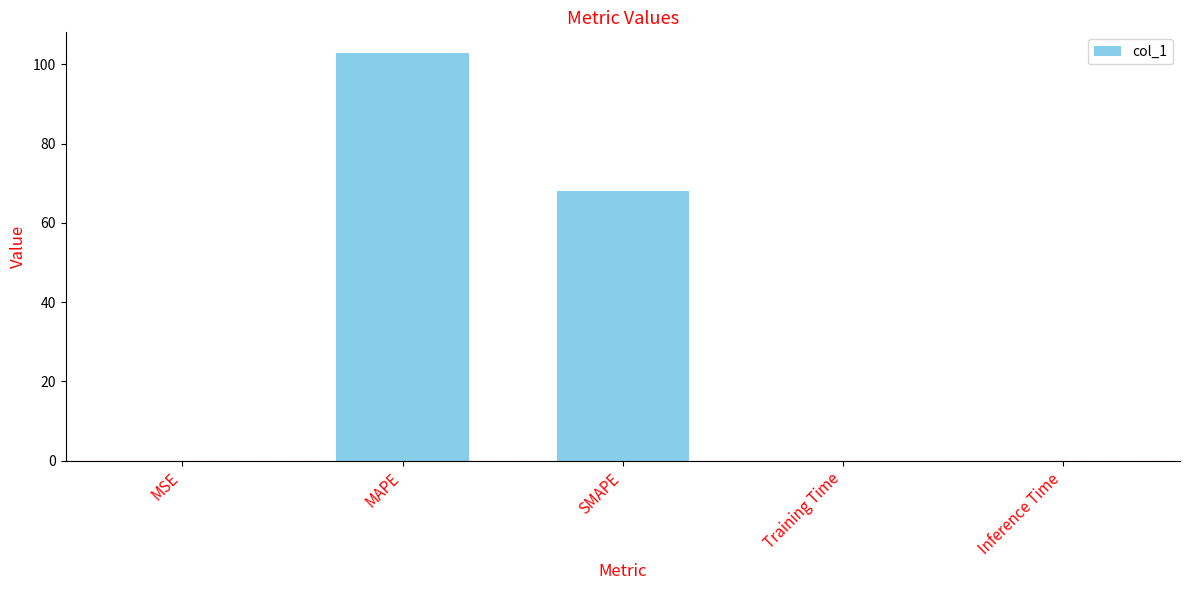

What is the maximum value shown in the chart?

102.9